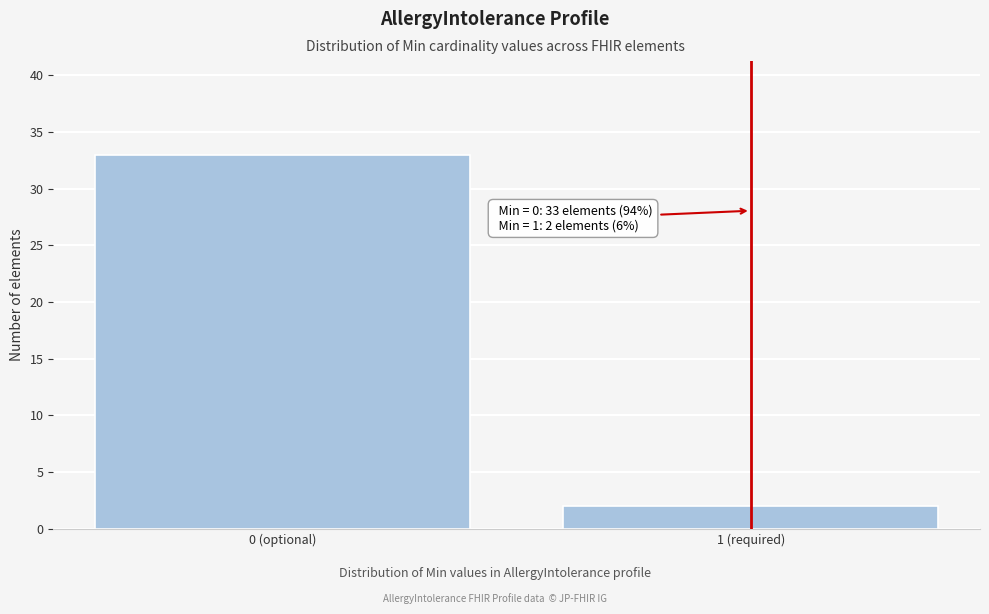

Reading right to left, extract all data points from this chart.

2	33